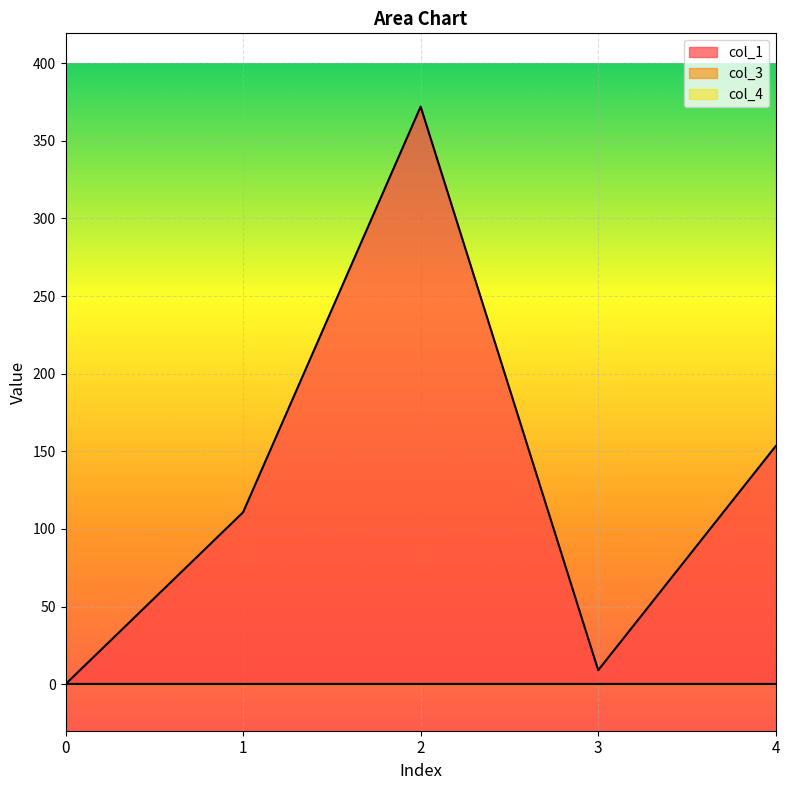

List the series in order of their peak value, highest first.

col_1, col_3, col_4